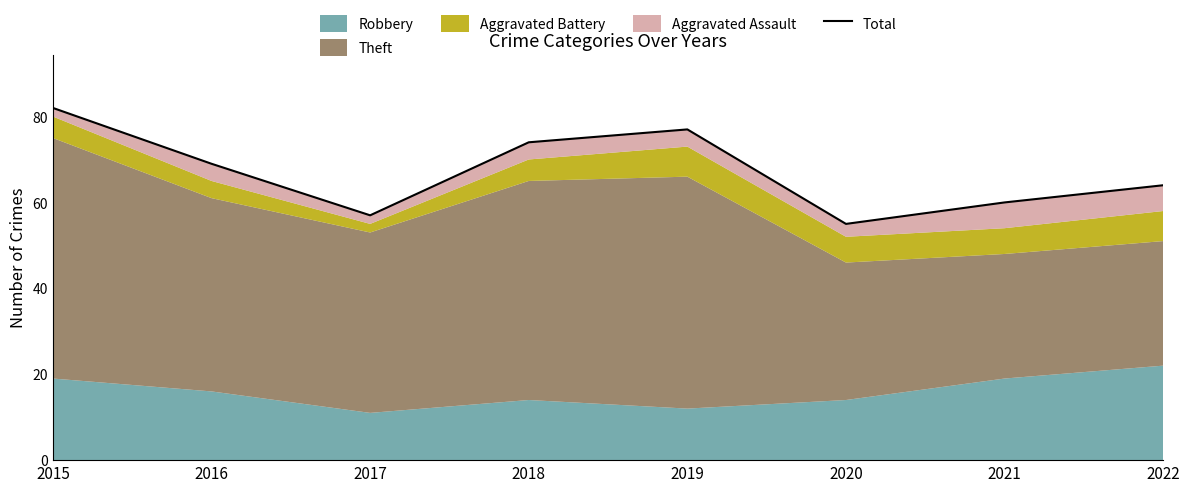

Which has a higher value, 2018 or 2020?

2018